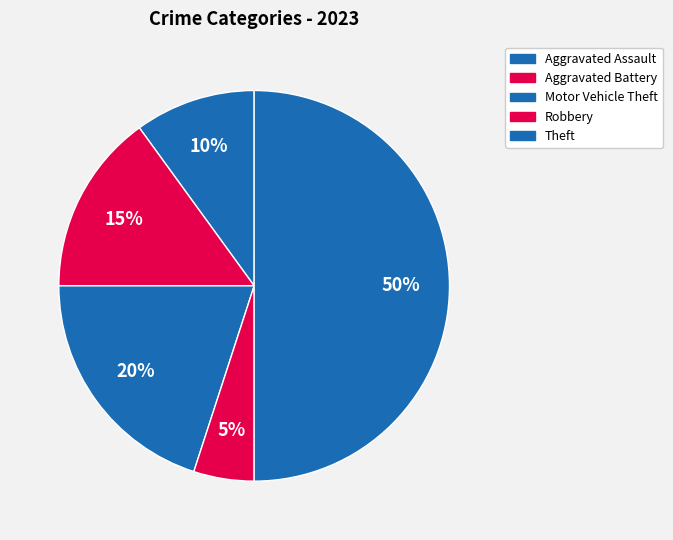

Count the number of slices in the pie.

5